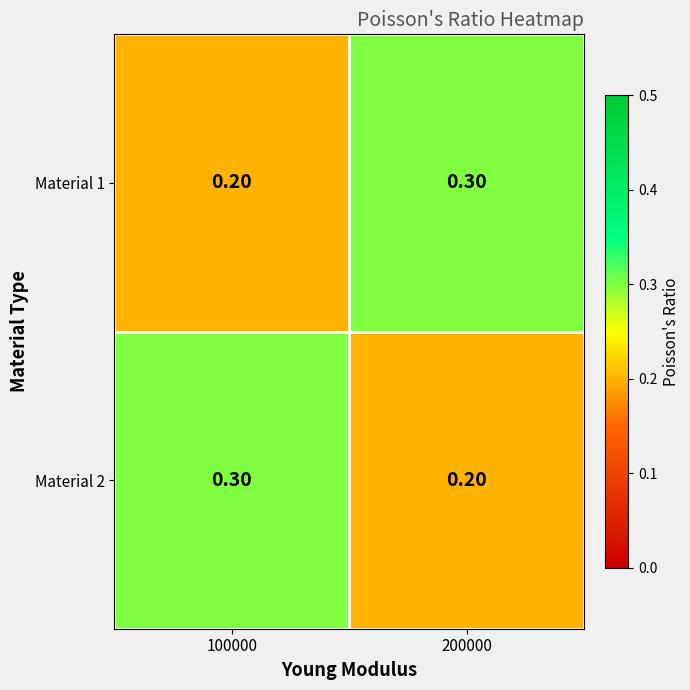

List the labels in order of Material 2 value, smallest first.

200000, 100000